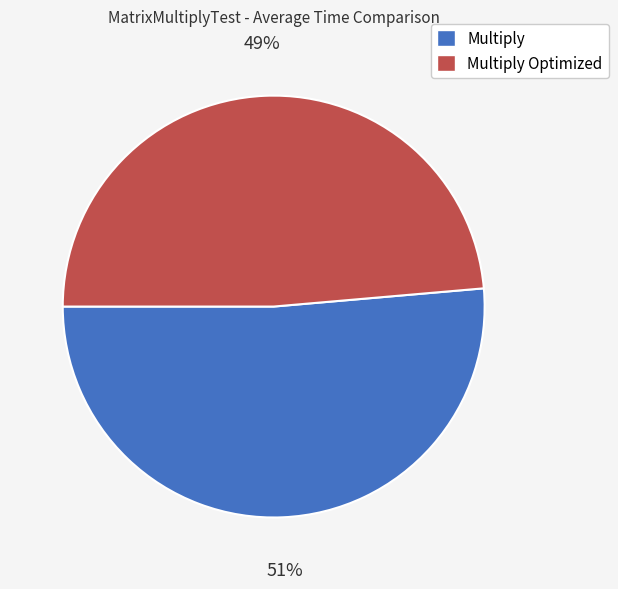

To the nearest percent, what portion does Multiply Optimized represent?

49%